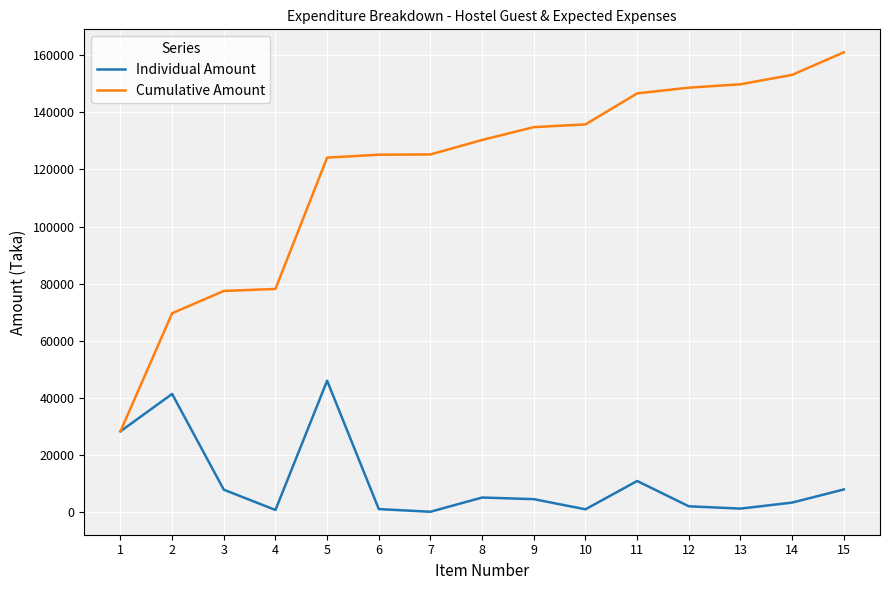

What is the maximum value for Cumulative Amount?

161048